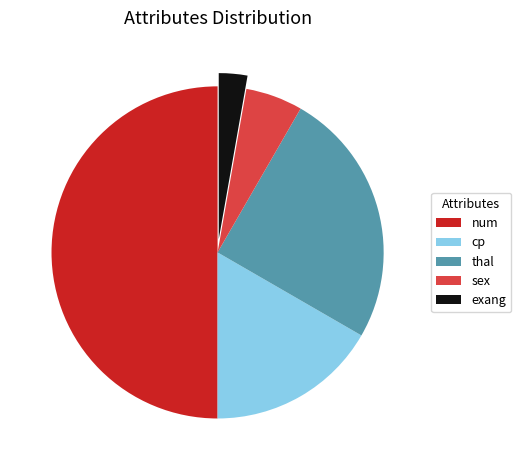

Which slice is the smallest?

exang